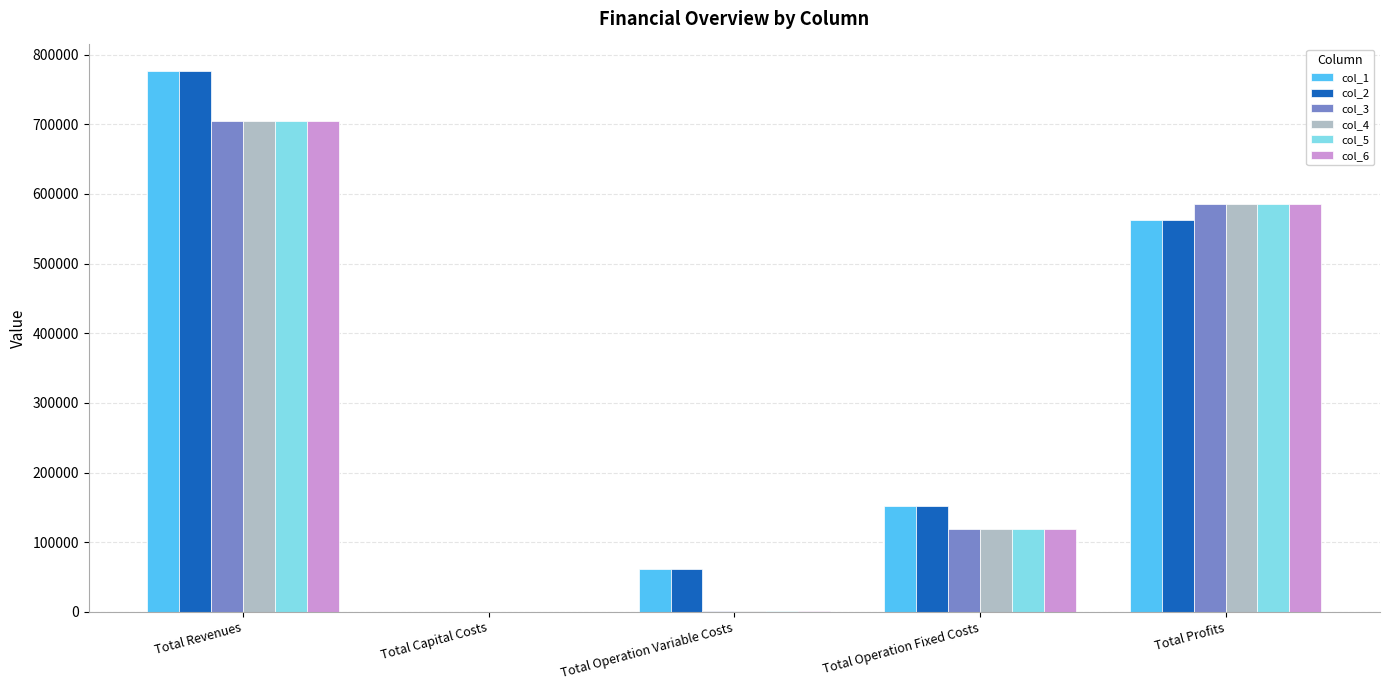

Which label corresponds to the largest value in the chart?

Total Revenues